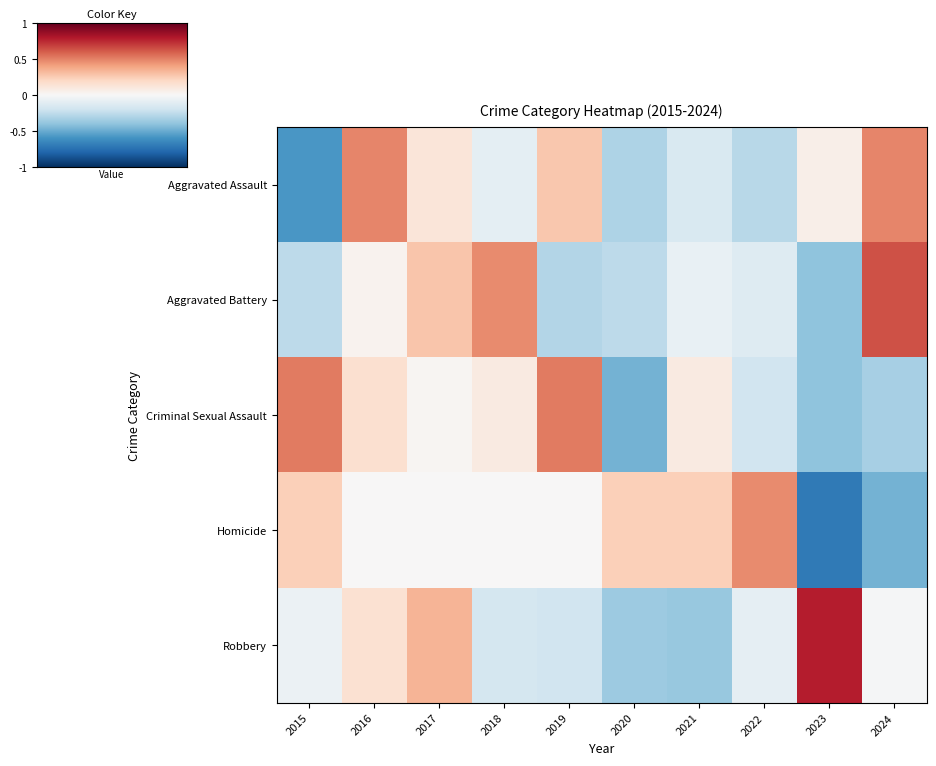

What is the greatest value displayed?

0.8